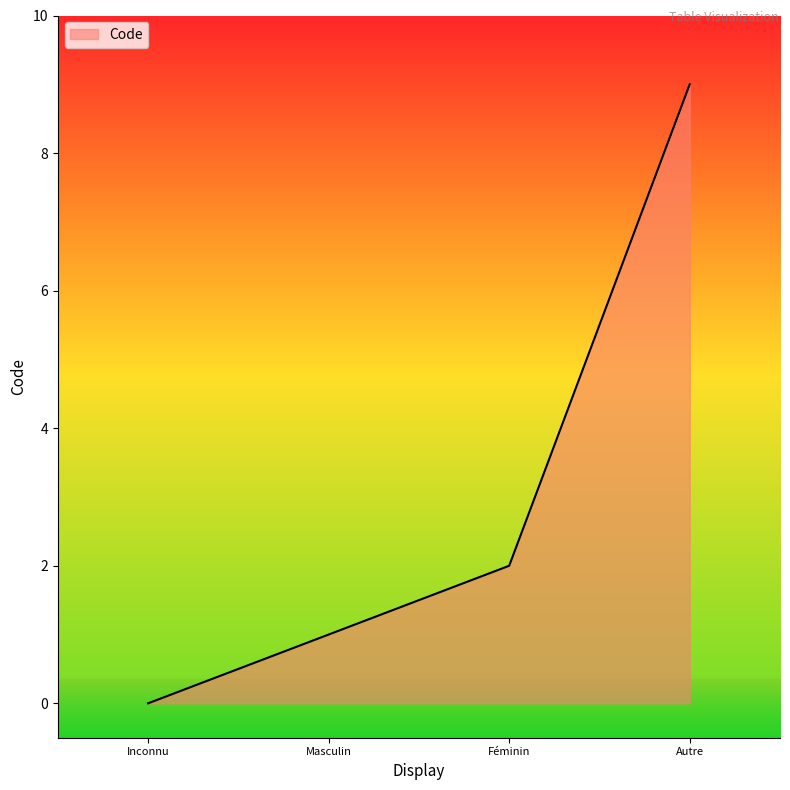

What is the change in value from Inconnu to Masculin?

+1